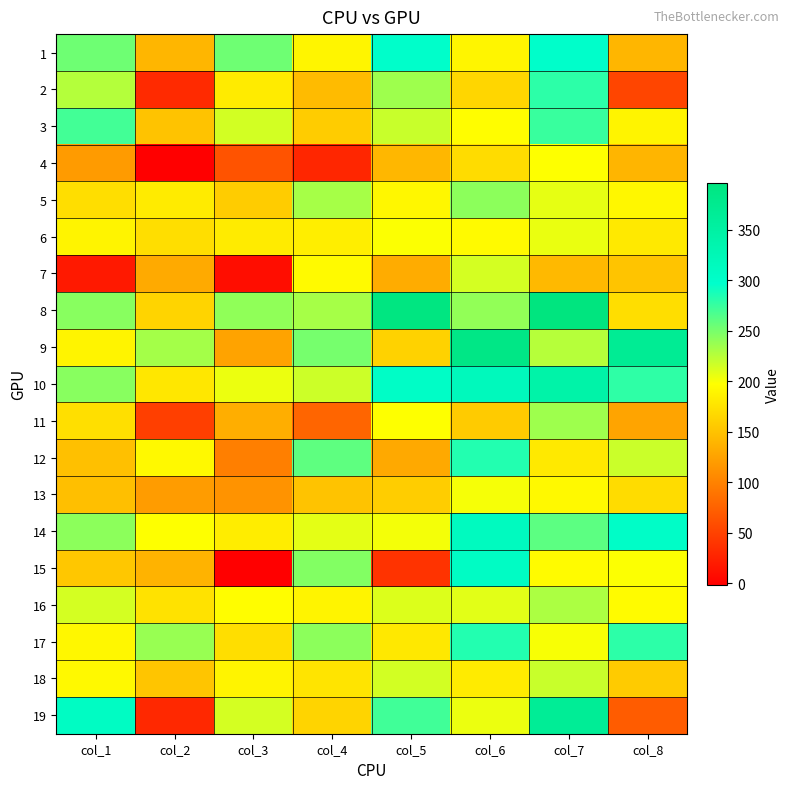

At how many categories does at least one series exceed 25?

8